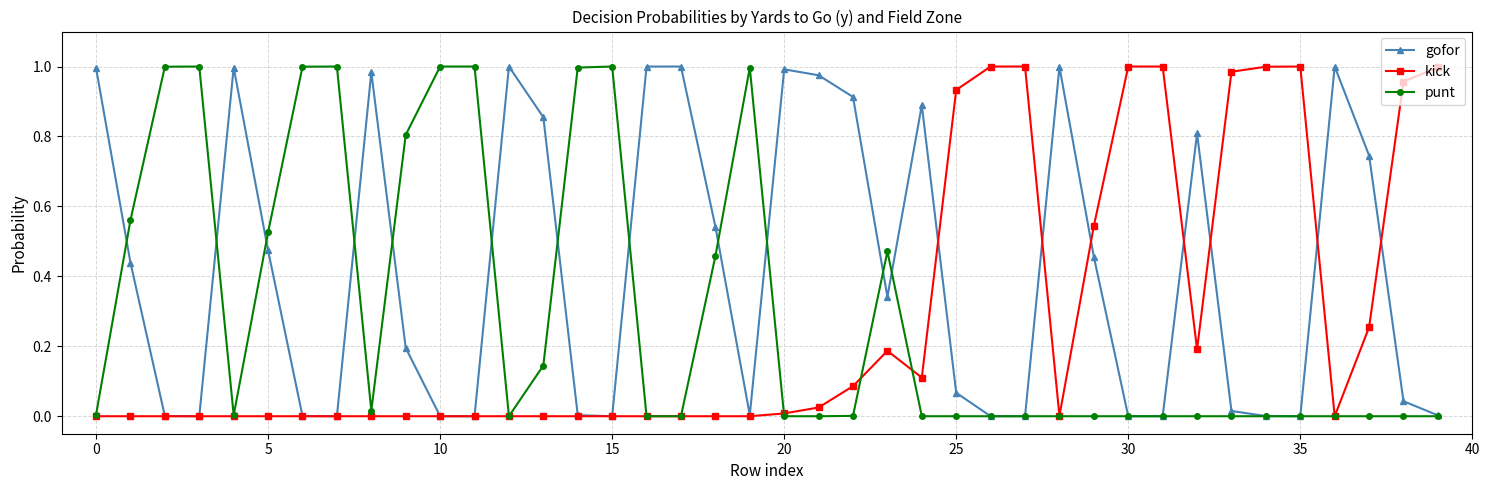

Which series has the largest total across all categories?

gofor